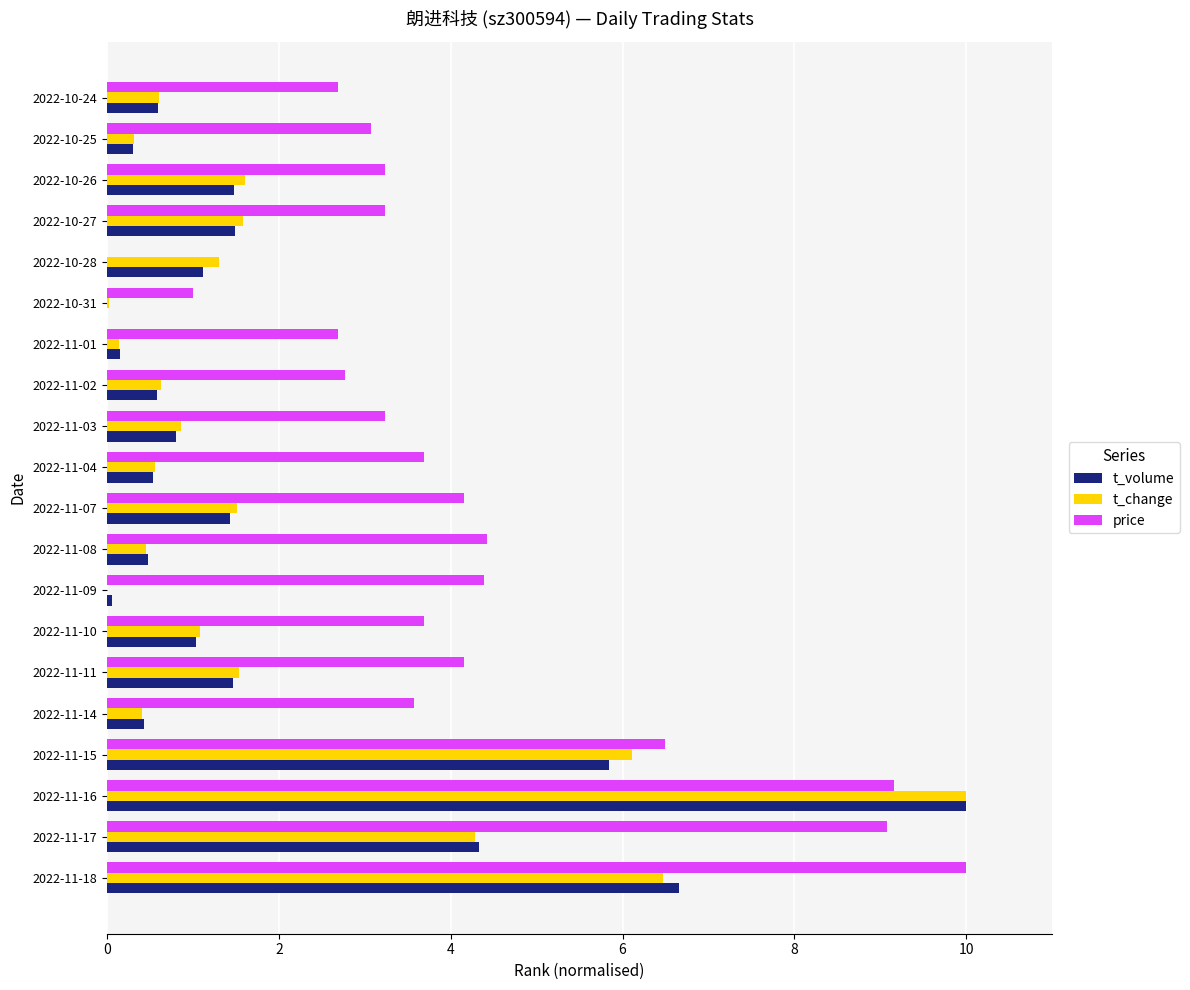

At which category is the sum across all series the highest?

2022-11-16